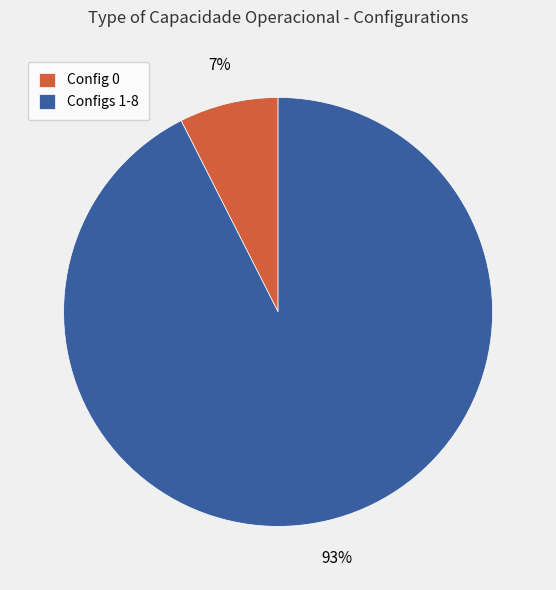

Does any single category account for the majority?

Yes